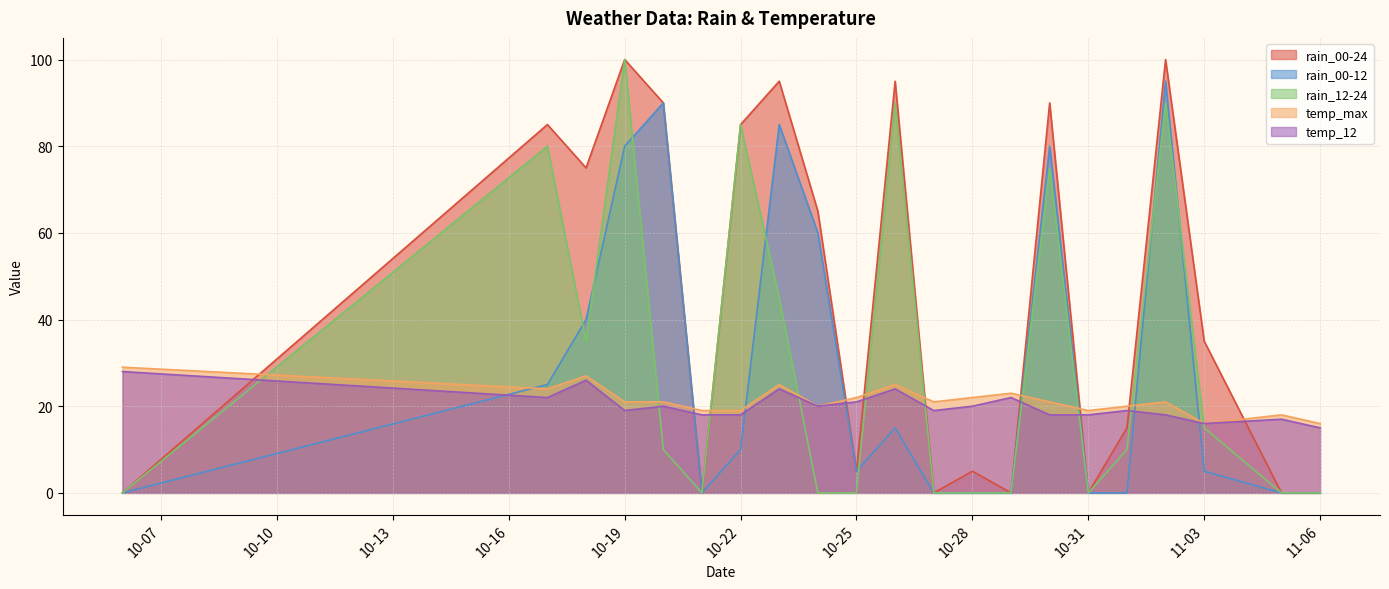

Which category has the lowest value in the rain_00-24 series?

2023-10-06